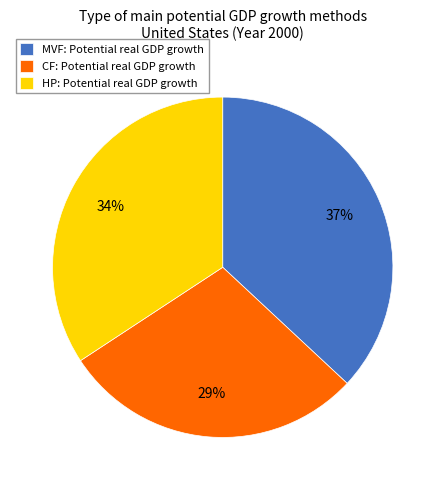

To the nearest percent, what percentage of the pie is HP: Potential real GDP growth?

34%